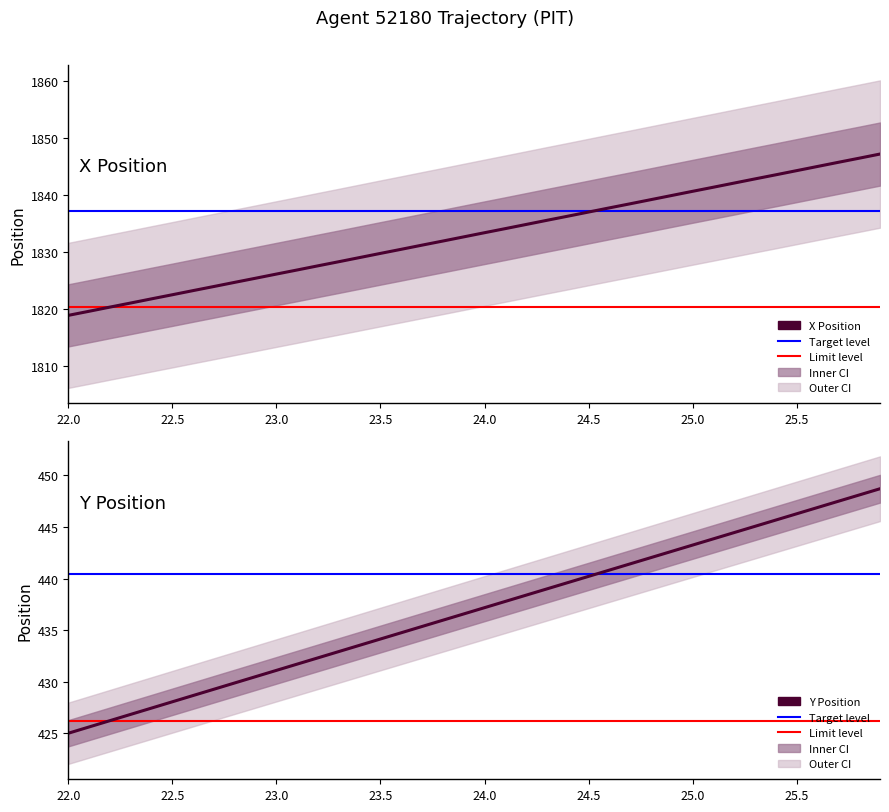

Reading right to left, what are all the values shown in this chart?

X: 25.9=1847.3	25.8=1846.5	25.7=1845.8	25.6=1845.1	25.5=1844.3	25.4=1843.6	25.3=1842.9	25.2=1842.2	25.1=1841.4	25.0=1840.7	24.9=1840.0	24.8=1839.3	24.7=1838.5	24.6=1837.8	24.5=1837.1	24.4=1836.3	24.3=1835.6	24.2=1834.9	24.1=1834.2	24.0=1833.5	23.9=1832.7	23.8=1832.0	23.7=1831.3	23.6=1830.5	23.5=1829.8	23.4=1829.1	23.3=1828.4	23.2=1827.6	23.1=1826.9	23.0=1826.2	22.9=1825.5	22.8=1824.7	22.7=1824.0	22.6=1823.3	22.5=1822.6	22.4=1821.8	22.3=1821.1	22.2=1820.4	22.1=1819.7	22.0=1818.9
Y: 25.9=448.7	25.8=448.1	25.7=447.5	25.6=446.9	25.5=446.3	25.4=445.7	25.3=445.1	25.2=444.5	25.1=443.9	25.0=443.2	24.9=442.6	24.8=442.0	24.7=441.4	24.6=440.8	24.5=440.2	24.4=439.6	24.3=439.0	24.2=438.4	24.1=437.8	24.0=437.2	23.9=436.6	23.8=436.0	23.7=435.3	23.6=434.7	23.5=434.1	23.4=433.5	23.3=432.9	23.2=432.3	23.1=431.7	23.0=431.1	22.9=430.5	22.8=429.9	22.7=429.3	22.6=428.6	22.5=428.0	22.4=427.4	22.3=426.8	22.2=426.2	22.1=425.6	22.0=425.0